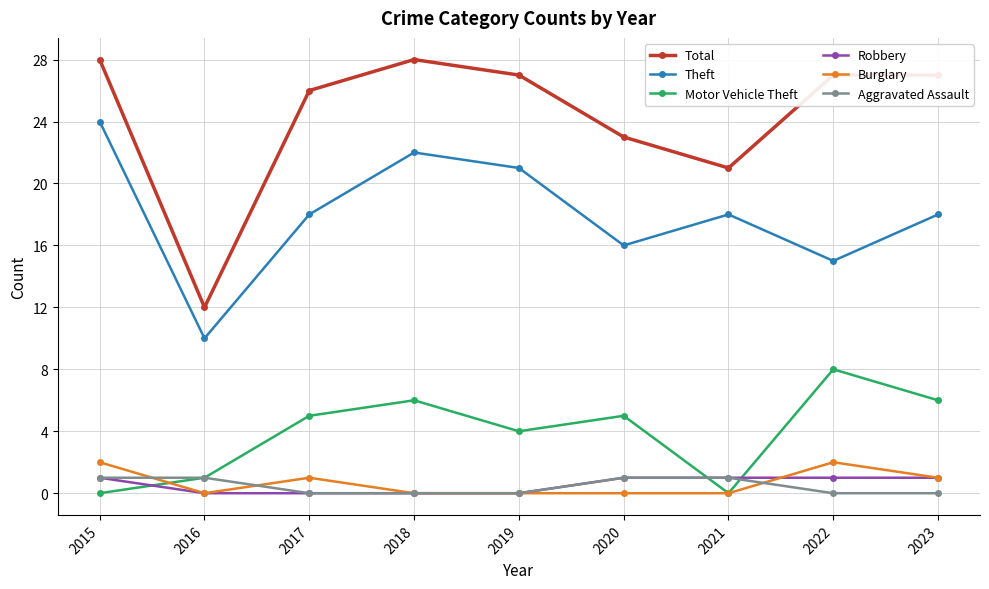

Count the number of categories in the chart.

9